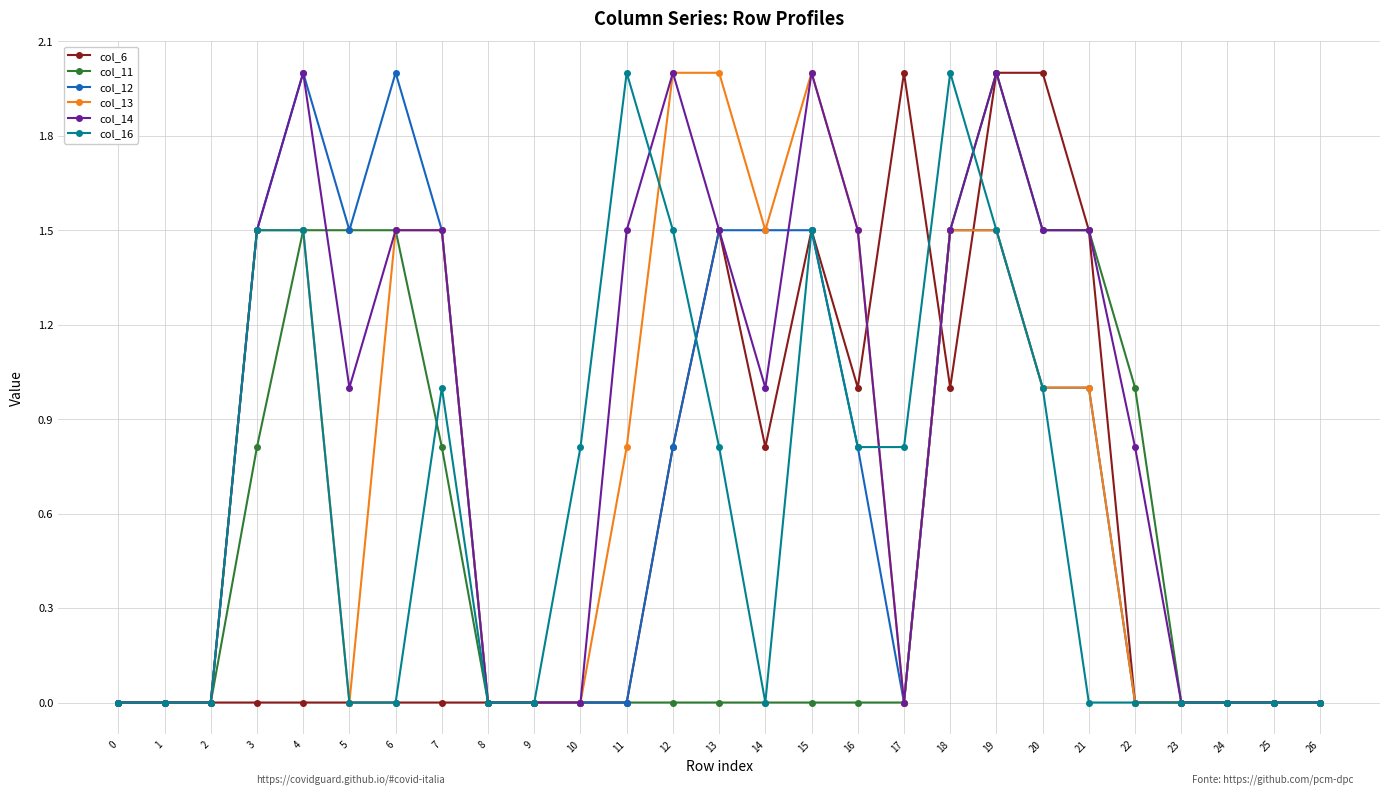

Which series has the largest total across all categories?

col_14